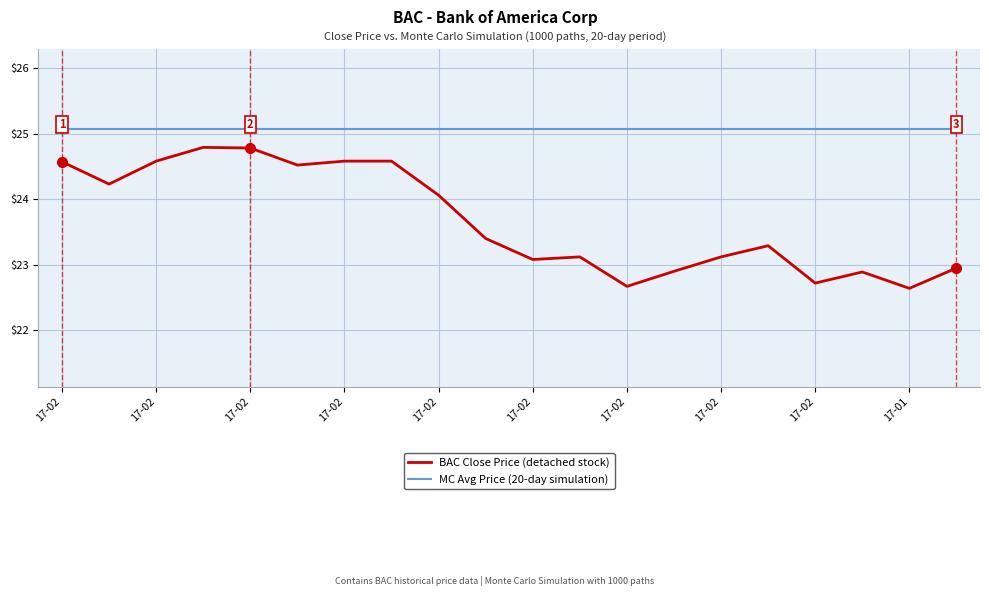

How many values in the BAC Close Price (detached stock) series exceed 23?

14